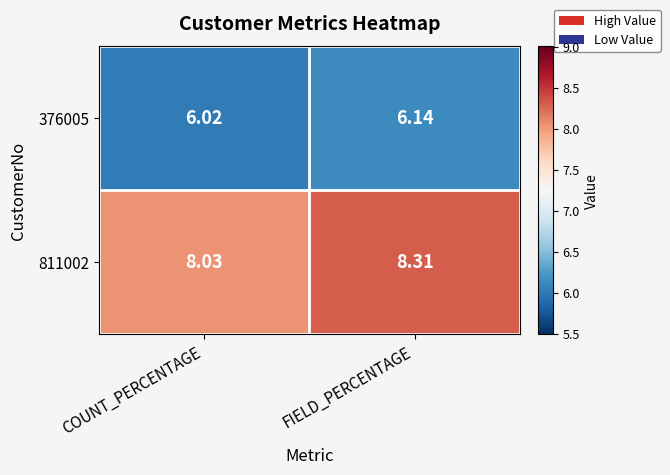

List the series in order of their overall mean, lowest first.

376005, 811002